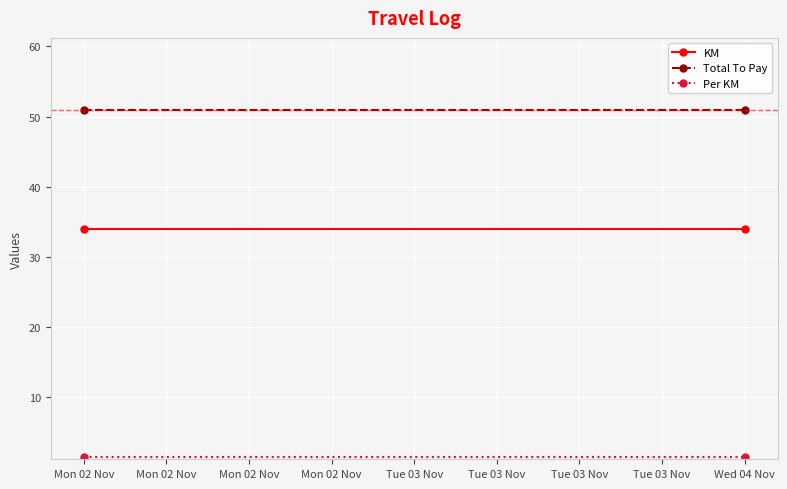

List the series in order of their overall mean, lowest first.

Per KM, KM, Total To Pay